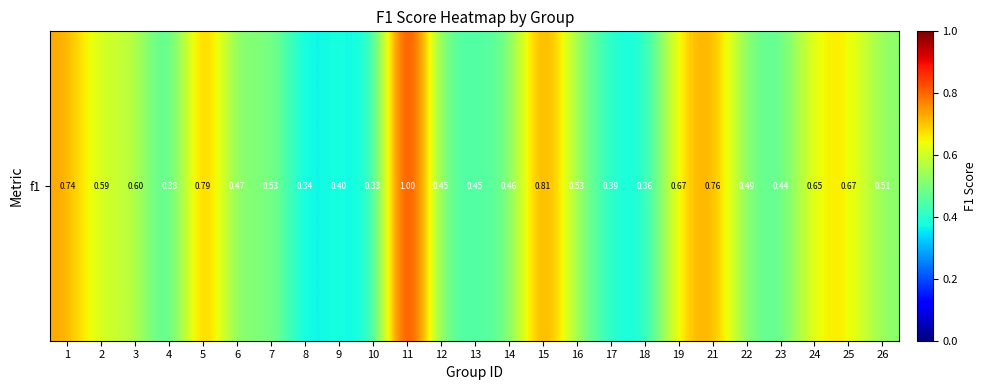

The value at 23 is 0.4. True or false?

True